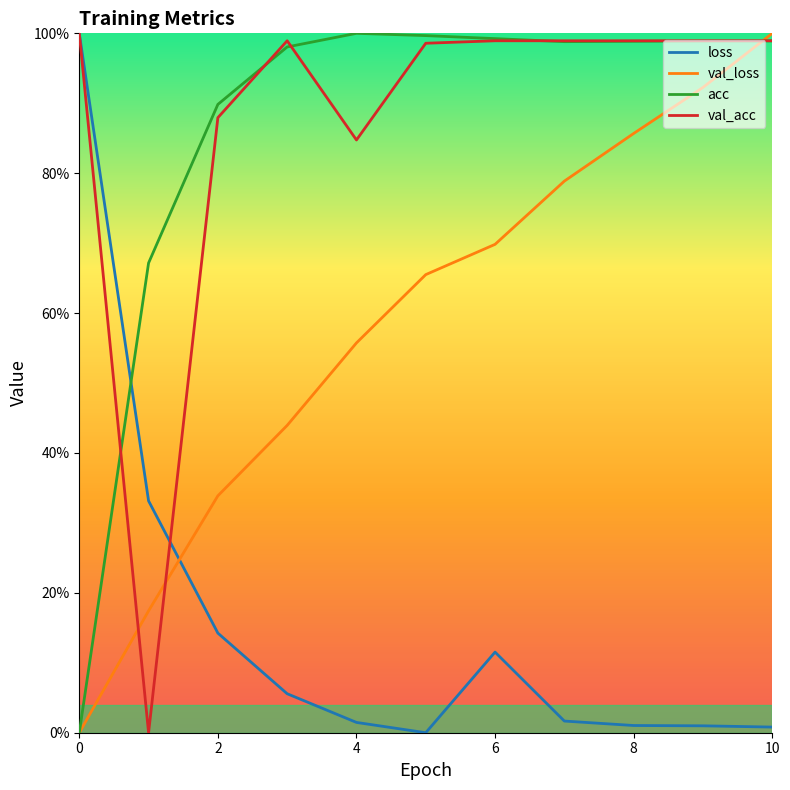

Is this an area chart (filled region under the line)?

No